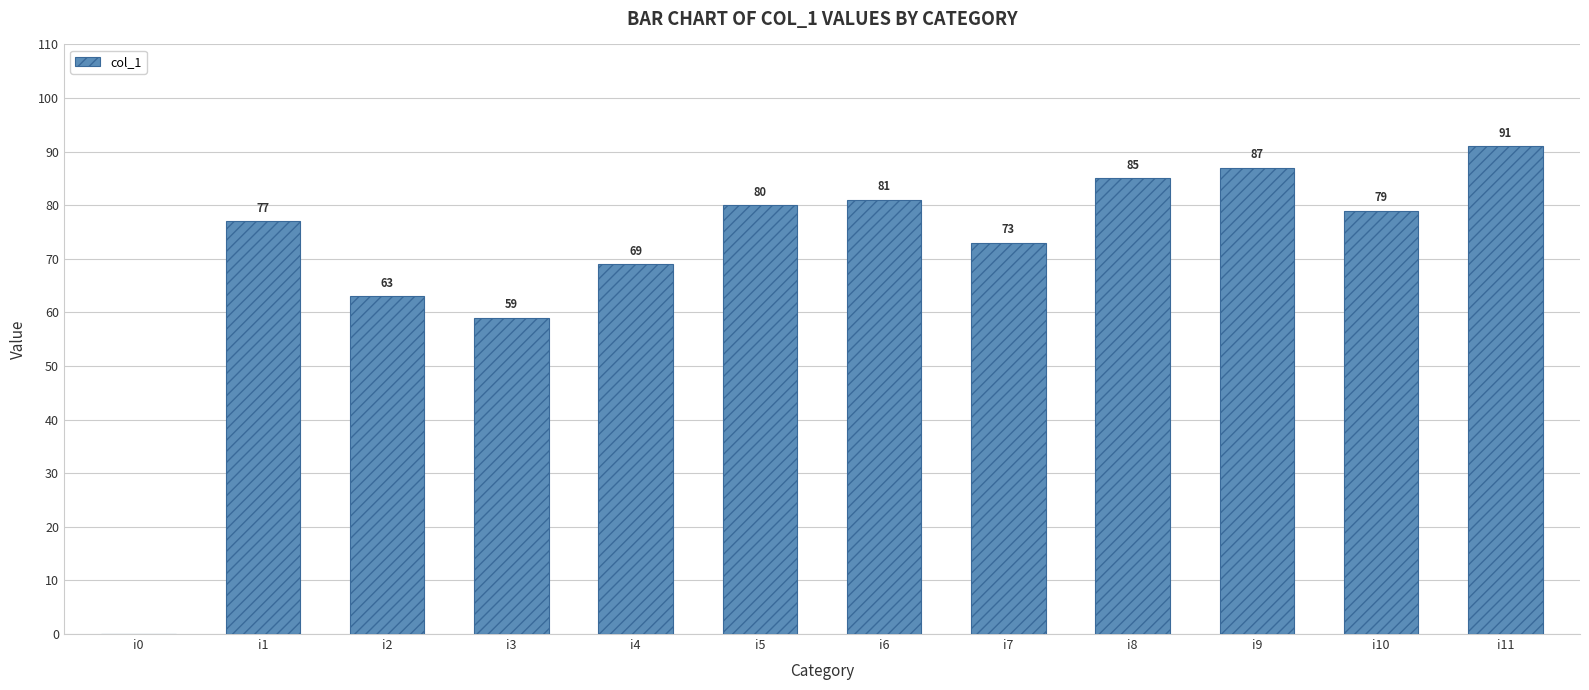

Which has a higher value, i7 or i9?

i9